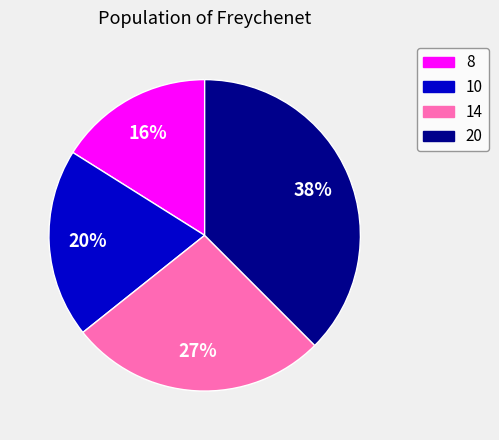

To the nearest percent, what is the average slice percentage?

25%